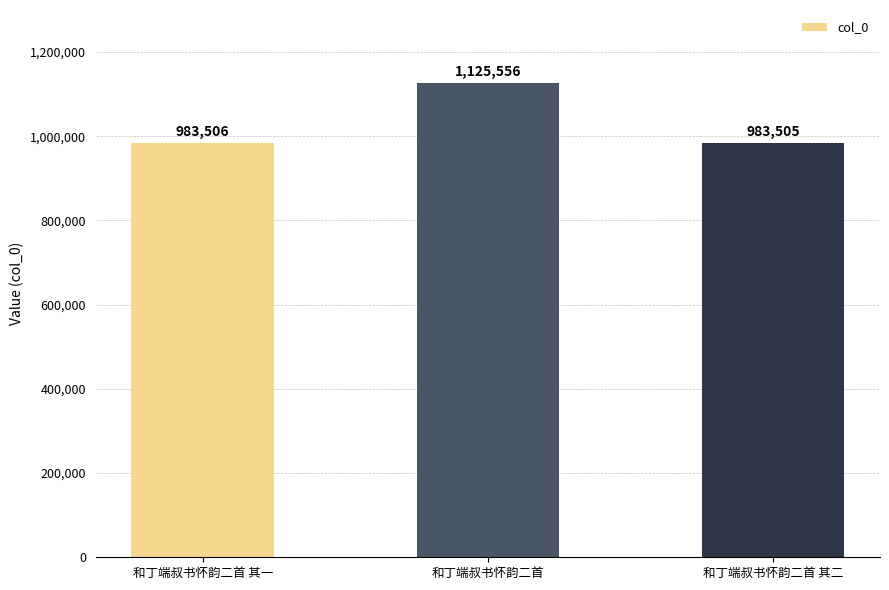

True or false: the data shows 1125556 at 和丁端叔书怀韵二首.

True